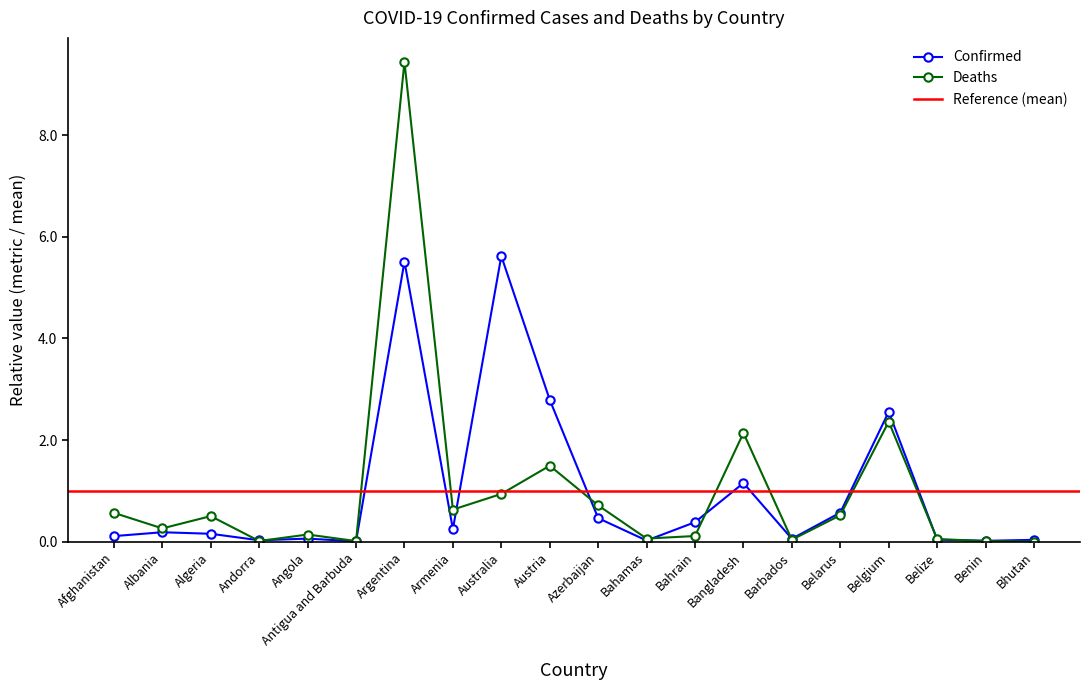

Which has a higher value, Bahrain or Armenia?

Bahrain